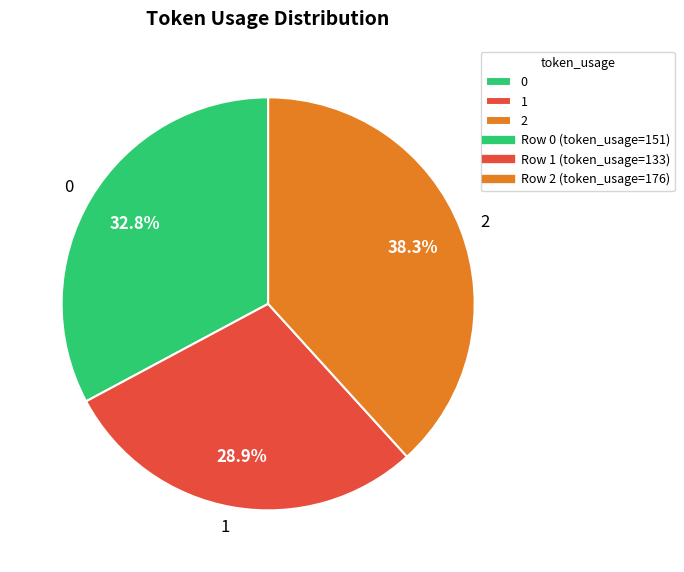

Which category has the smallest portion of the pie?

1